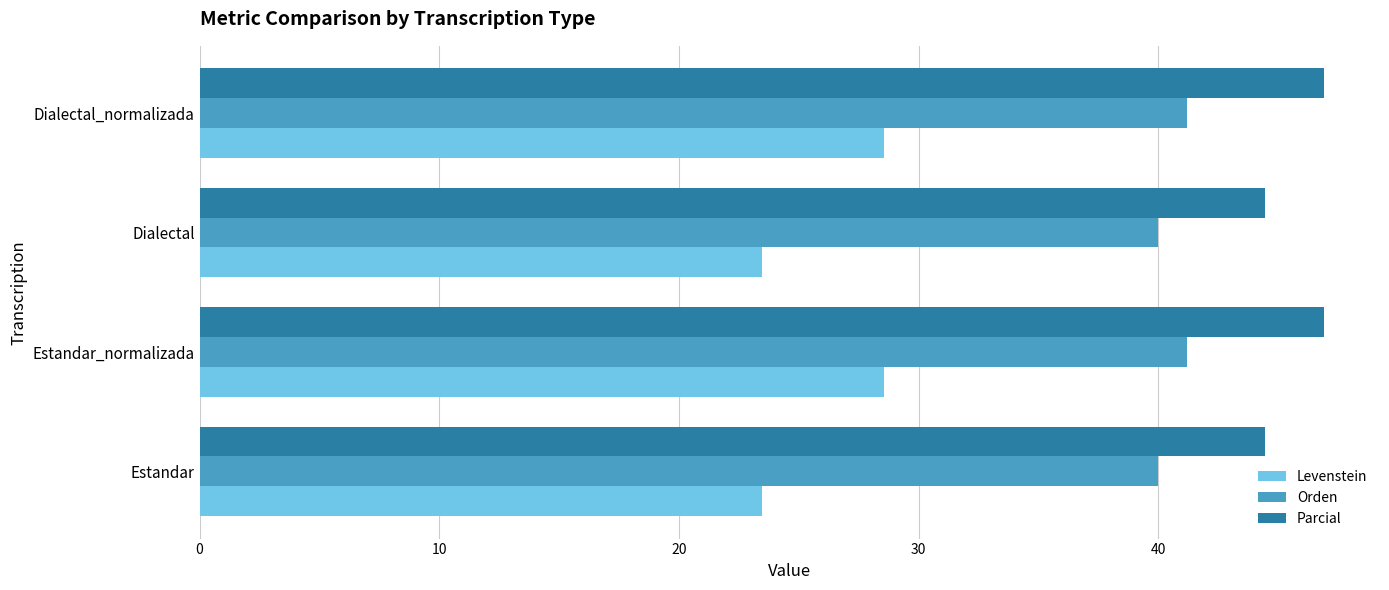

How many data points in Levenstein are above 28?

2